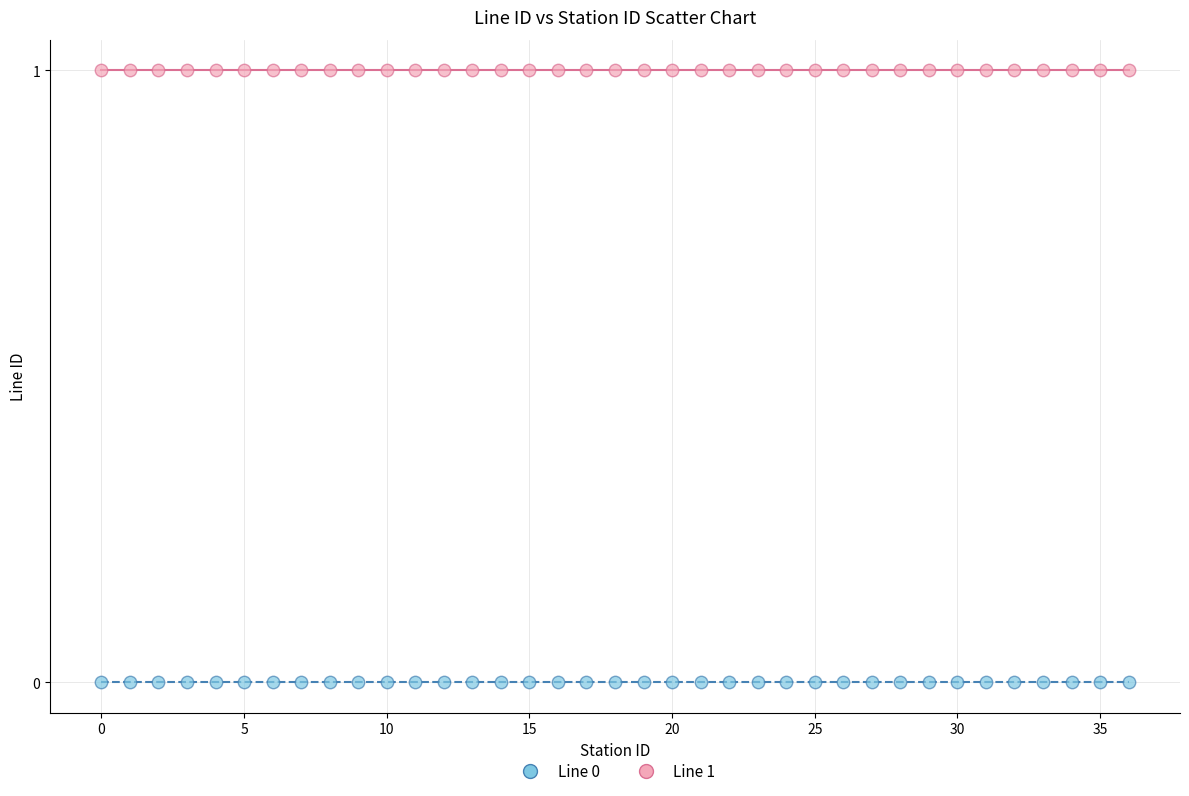

Which series reaches the maximum Y coordinate?

Line 1